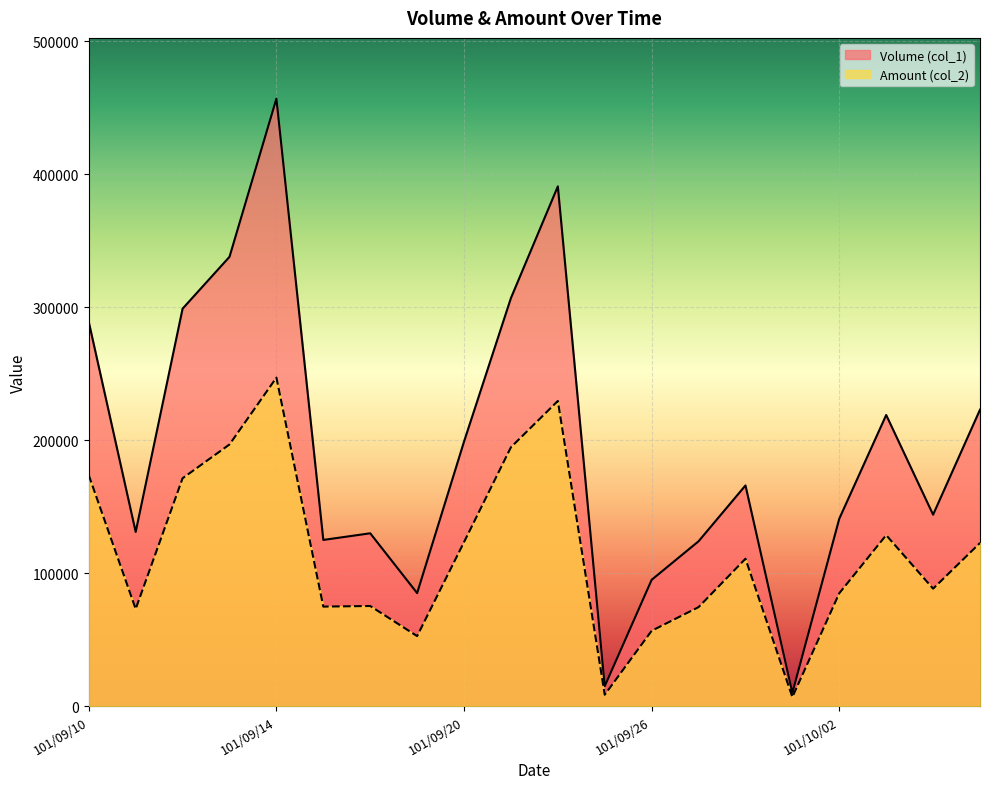

What is the sum of the Amount (col_2) values at 101/09/14 and 101/09/27?

321560